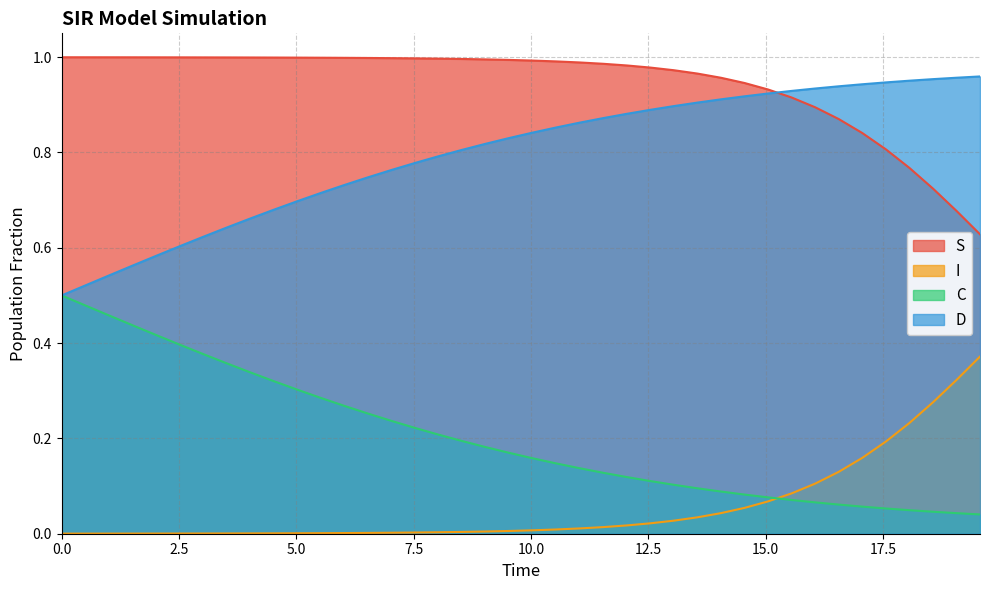

True or false: I and S intersect in this chart.

False